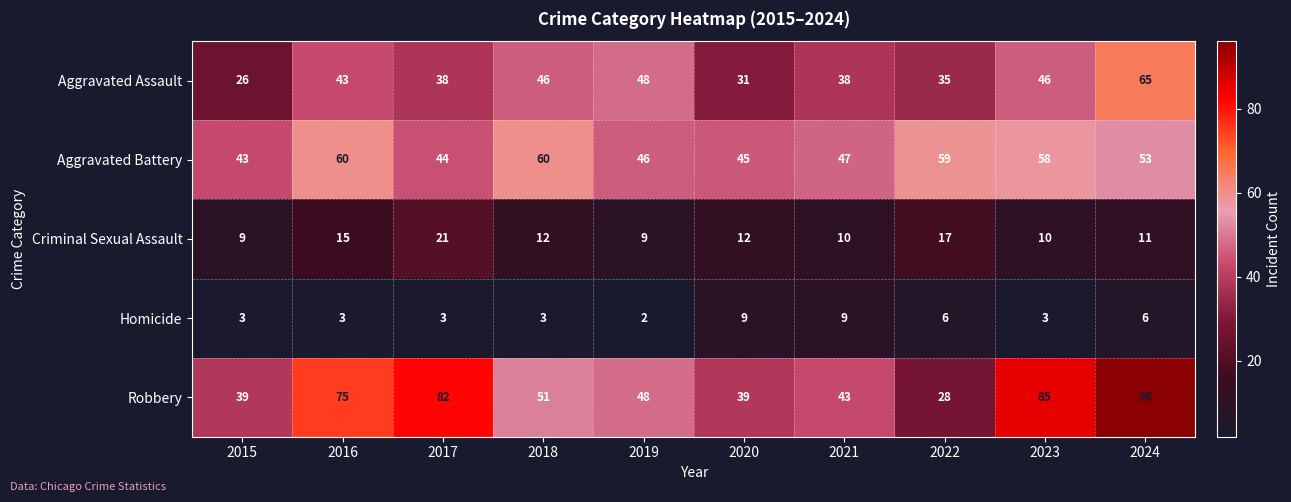

Rank the series by their maximum value, from highest to lowest.

Robbery, Aggravated Assault, Aggravated Battery, Criminal Sexual Assault, Homicide